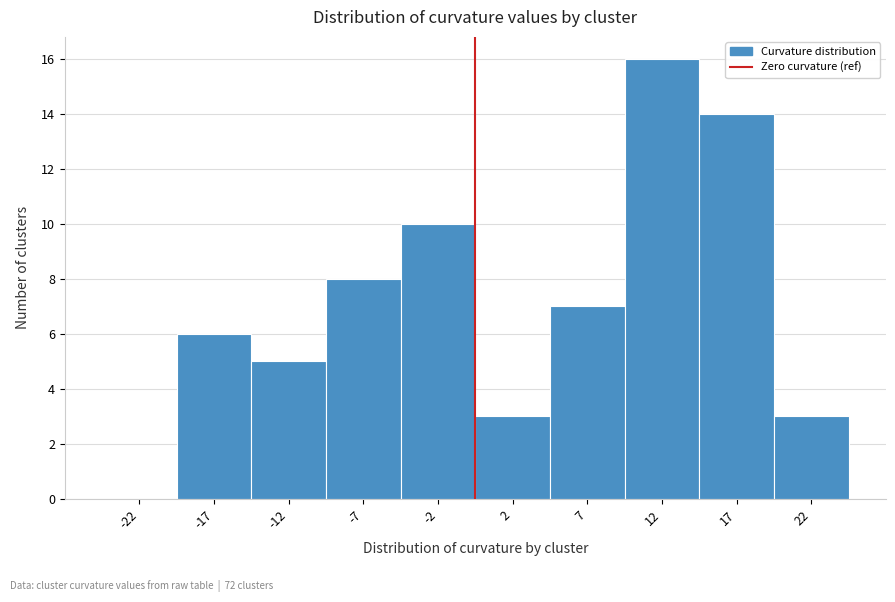

Reading left to right, transcribe this chart: for each bar, give the range it covers on the x-axis and its height. The values are not printed on the chart, so give them approximately, as read against the axis.

-25 to -20: 0
-20 to -15: 6
-15 to -10: 5
-10 to -5: 8
-5 to 0: 10
0 to 5: 3
5 to 10: 7
10 to 15: 16
15 to 20: 14
20 to 25: 3